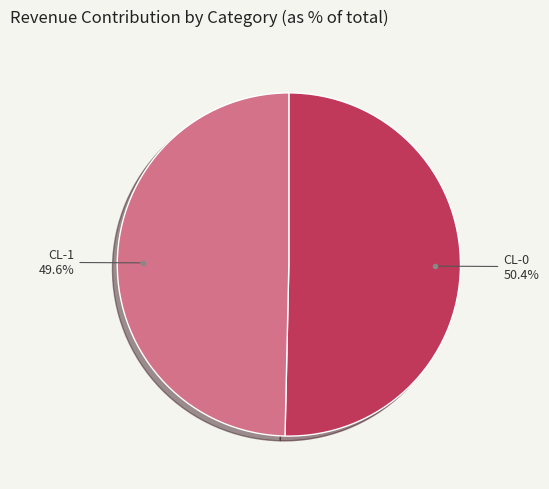

Rank the categories by value from highest to lowest.

CL-0, CL-1